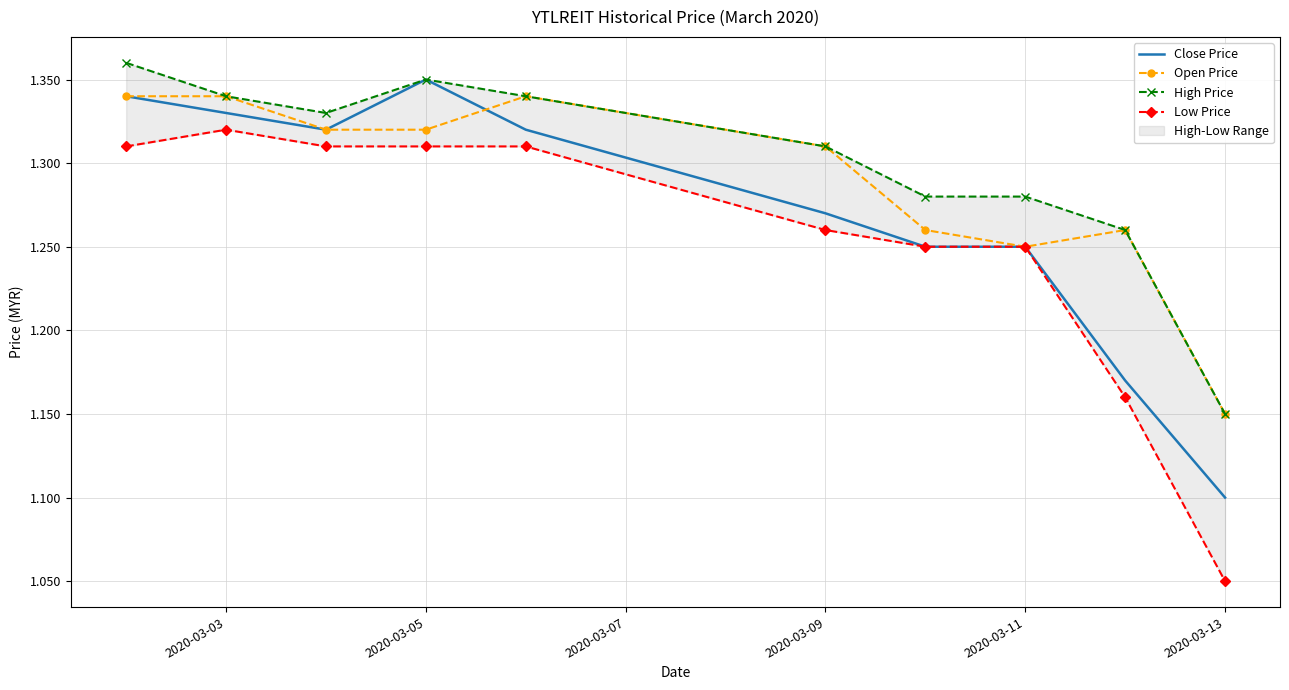

Is it true that Close Price equals 1.1 at 2020-03-13?

True